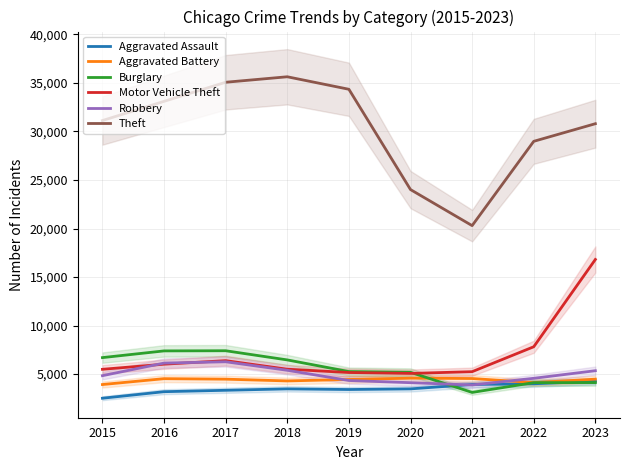

What is the smallest value displayed?

2509